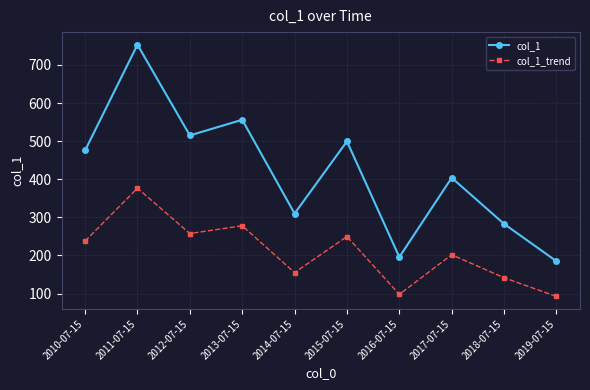

At how many categories does at least one series exceed 115?

10